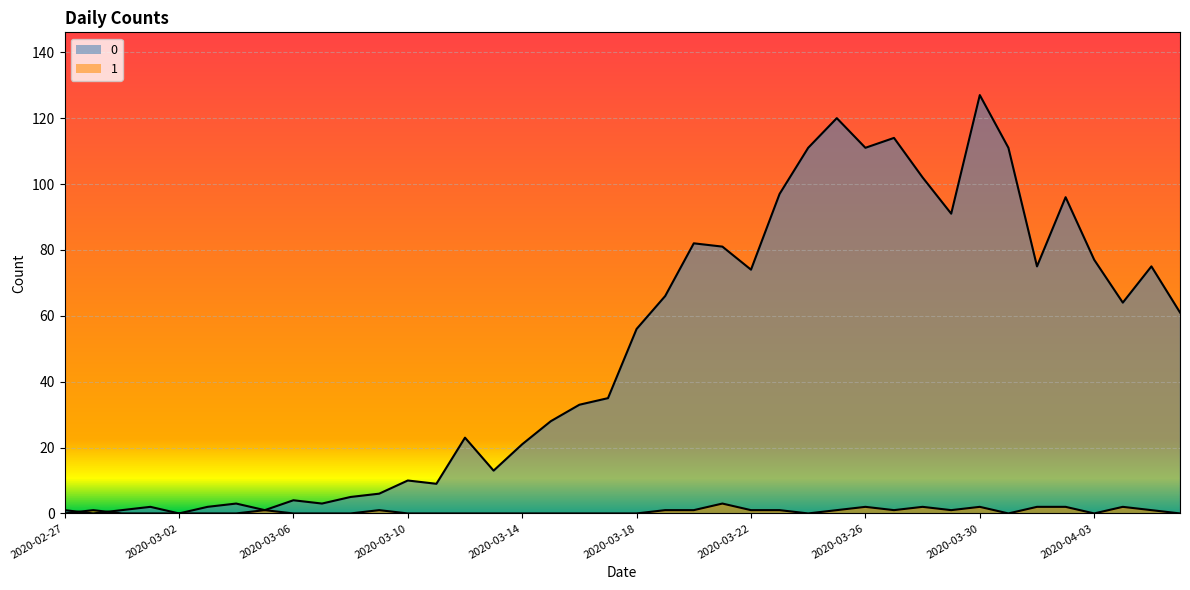

Is the value of 0 at 2020-03-12 greater than the value of 1 at 2020-04-05?

Yes